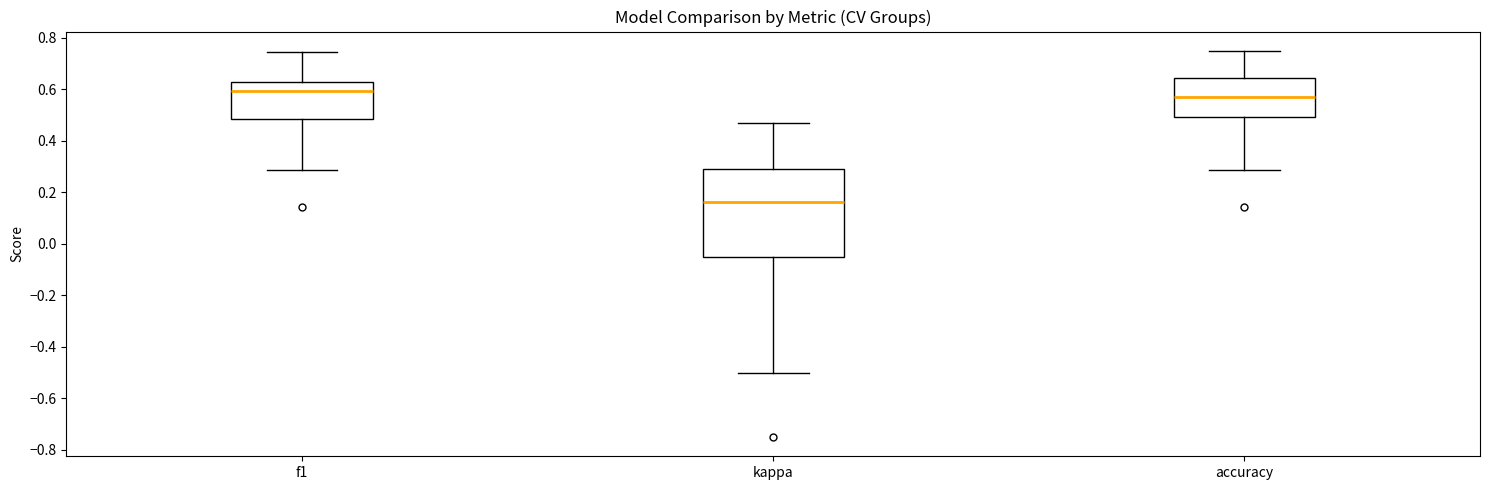

Which box has the highest median line?

f1